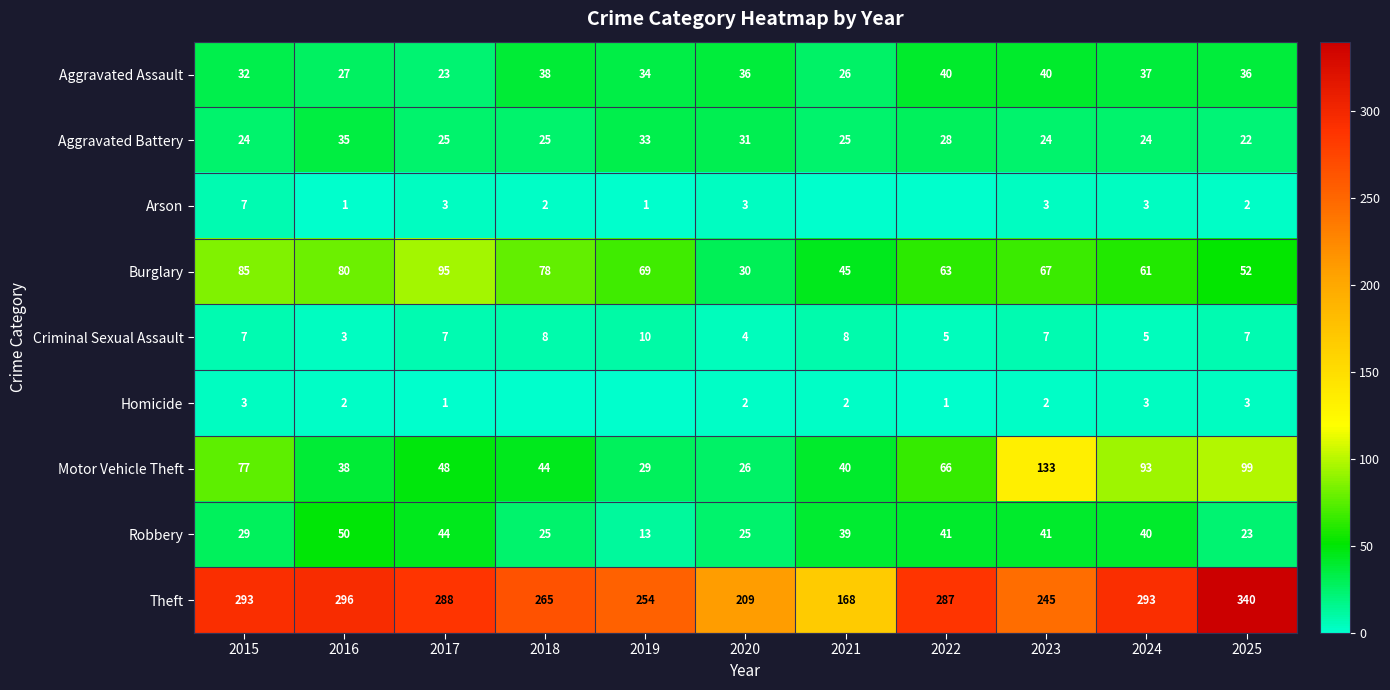

Where does the Burglary series first go above 67?

2015